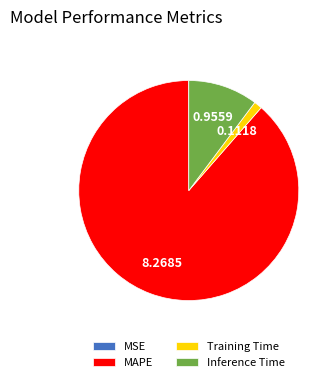

Which slice is the largest?

MAPE